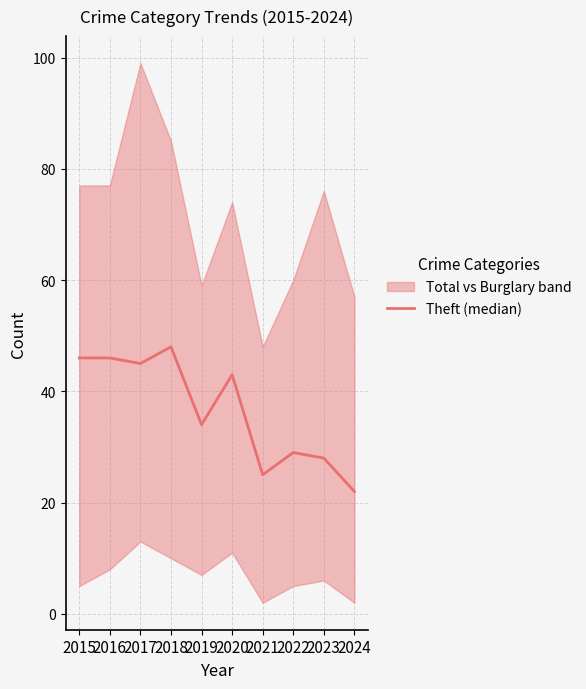

List the labels in order of value, smallest first.

2024, 2021, 2023, 2022, 2019, 2020, 2017, 2015, 2016, 2018